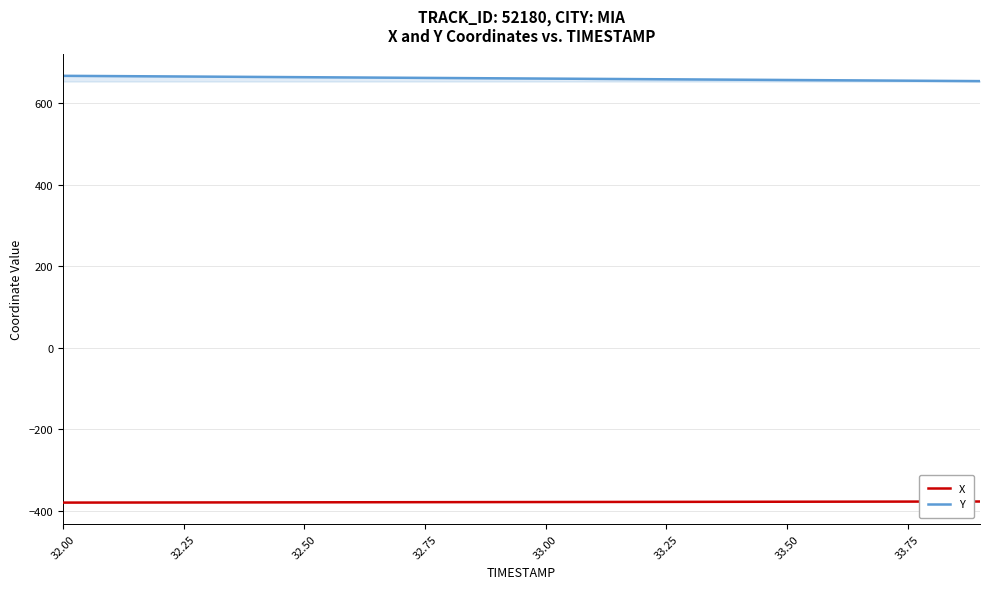

True or false: X and Y cross at least once.

False